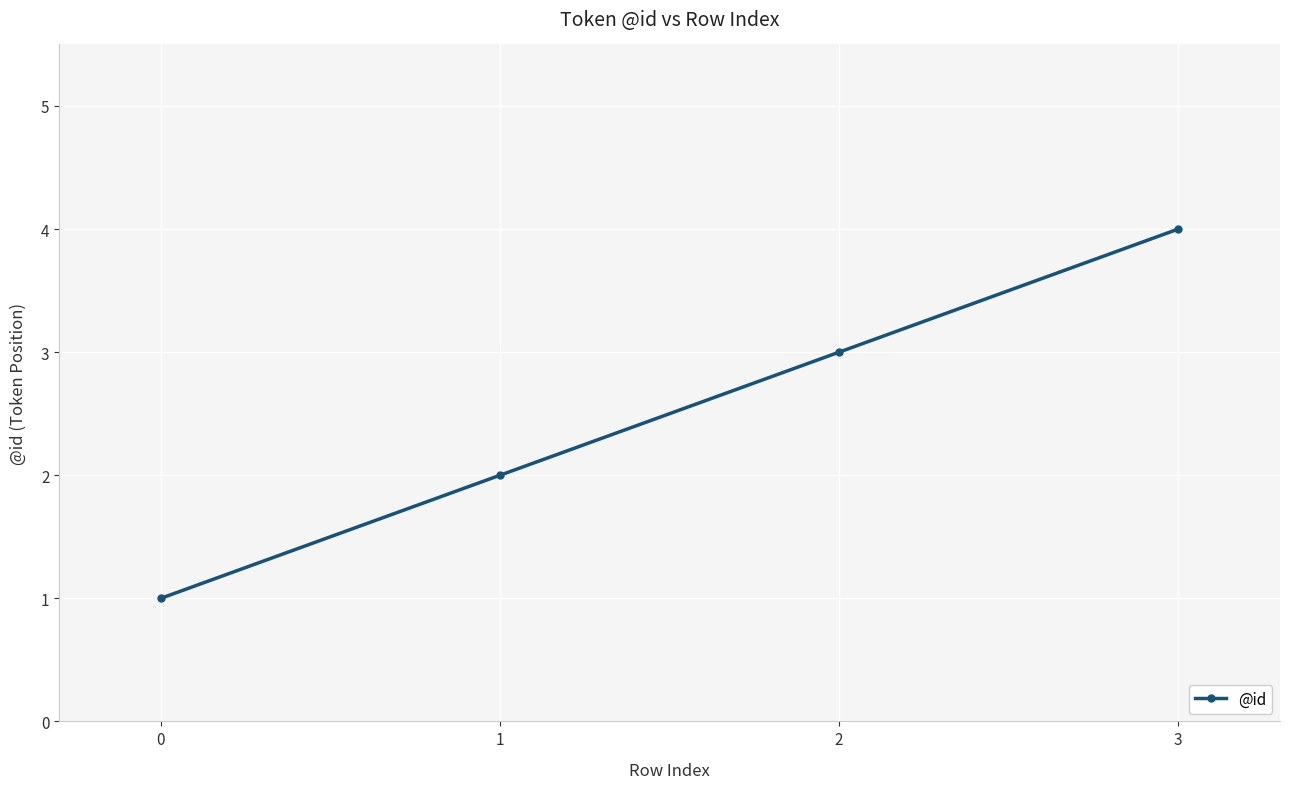

True or false: the data shows 1 at 0.

True